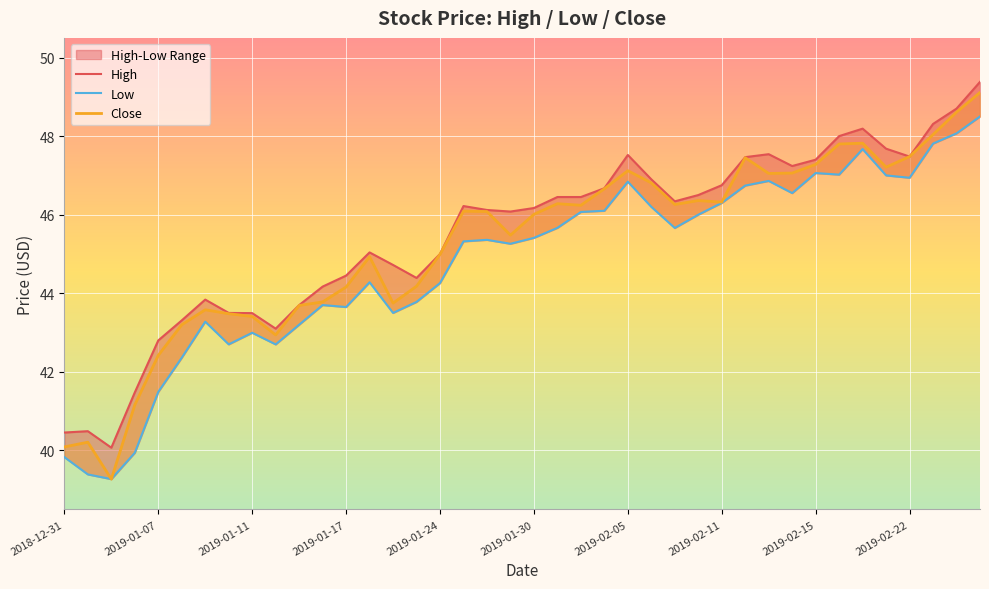

What position from the right is 15?

25